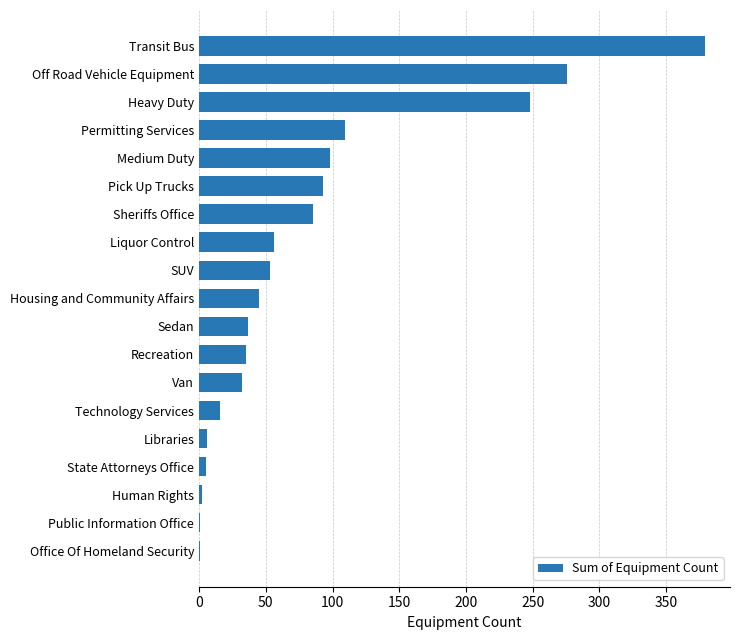

What is the sum of all values?

1577